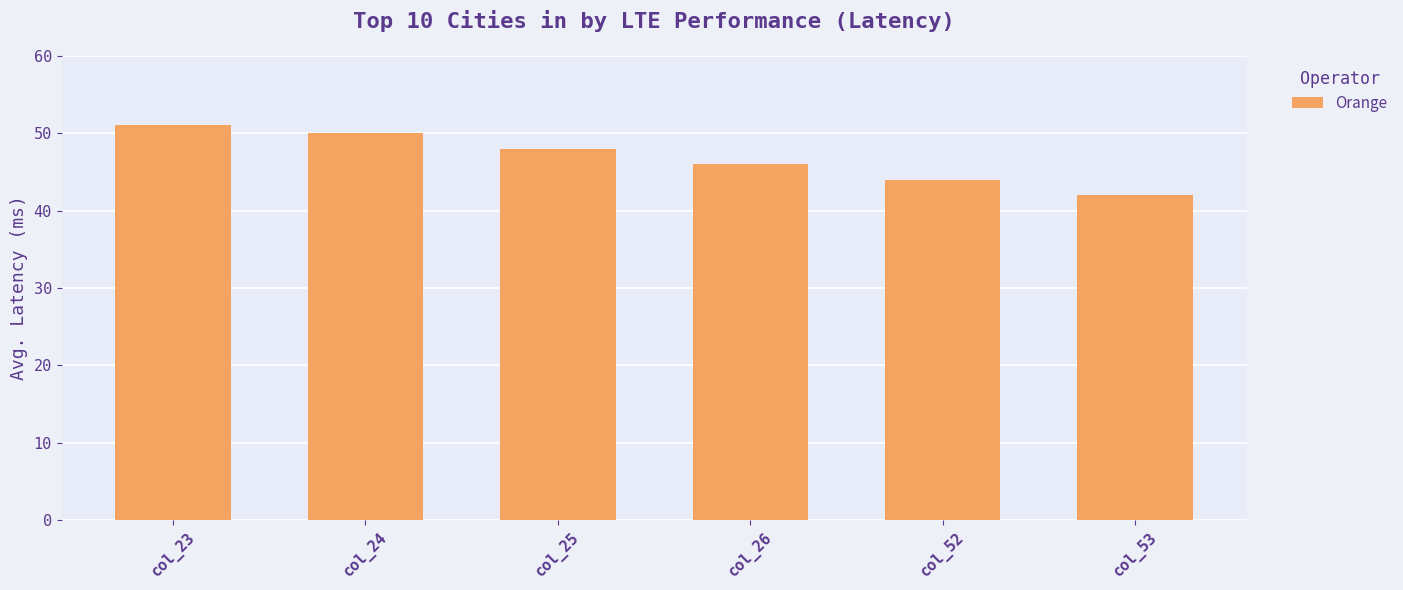

What is the ratio of the value at col_26 to the value at col_53?

1.1